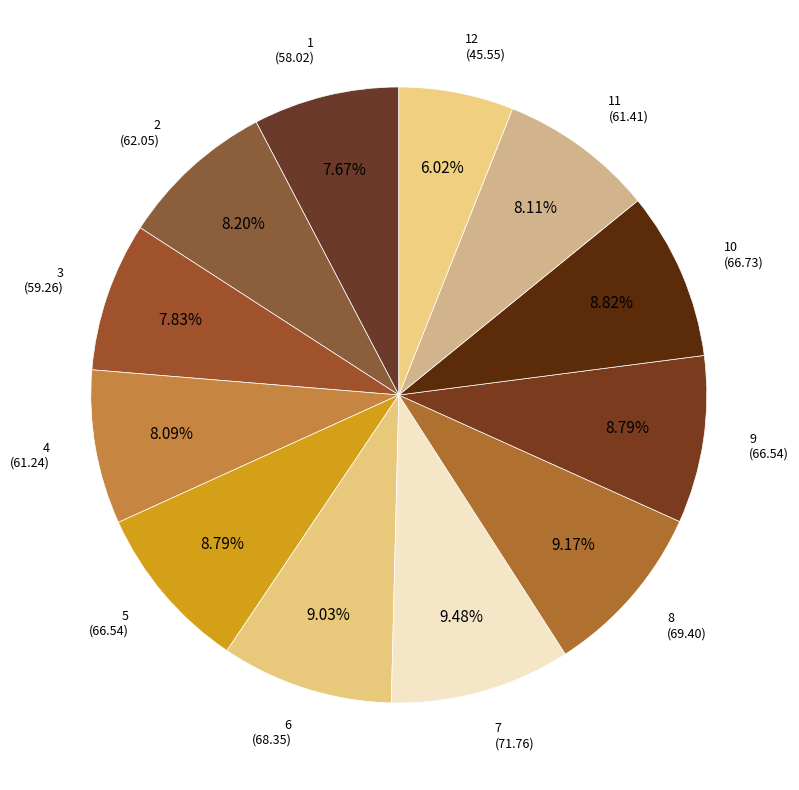

To the nearest percent, what is the difference between the largest and smallest slice percentages?

3%